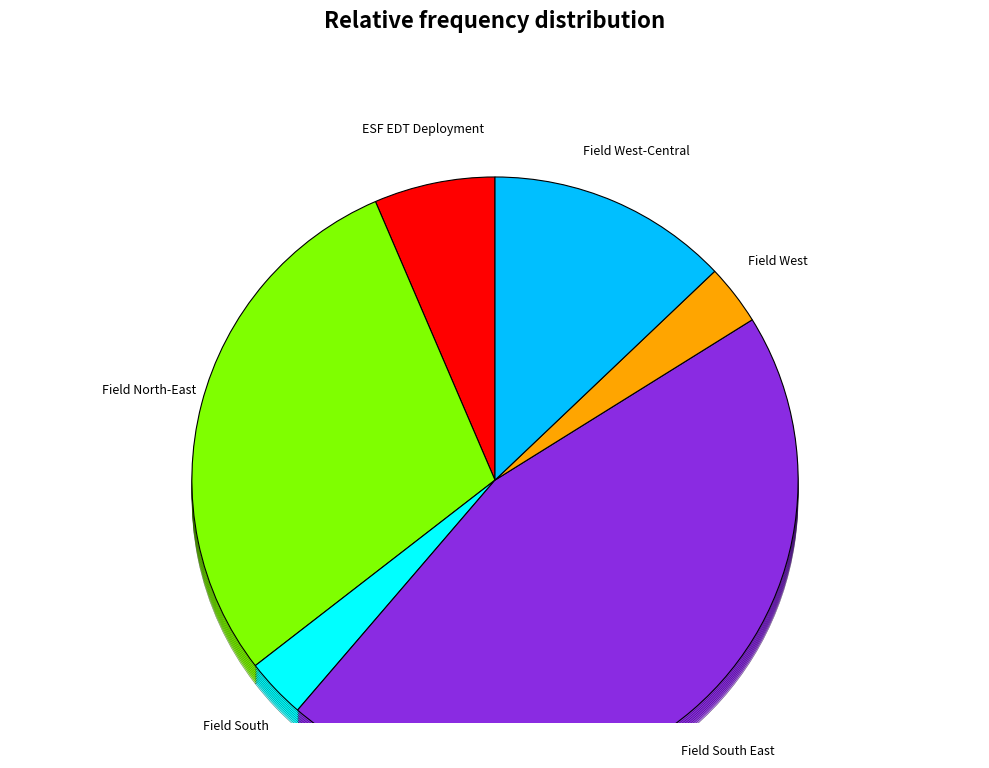

Approximately how many times larger is the value at Field South East compared to Field North-East?

1.6